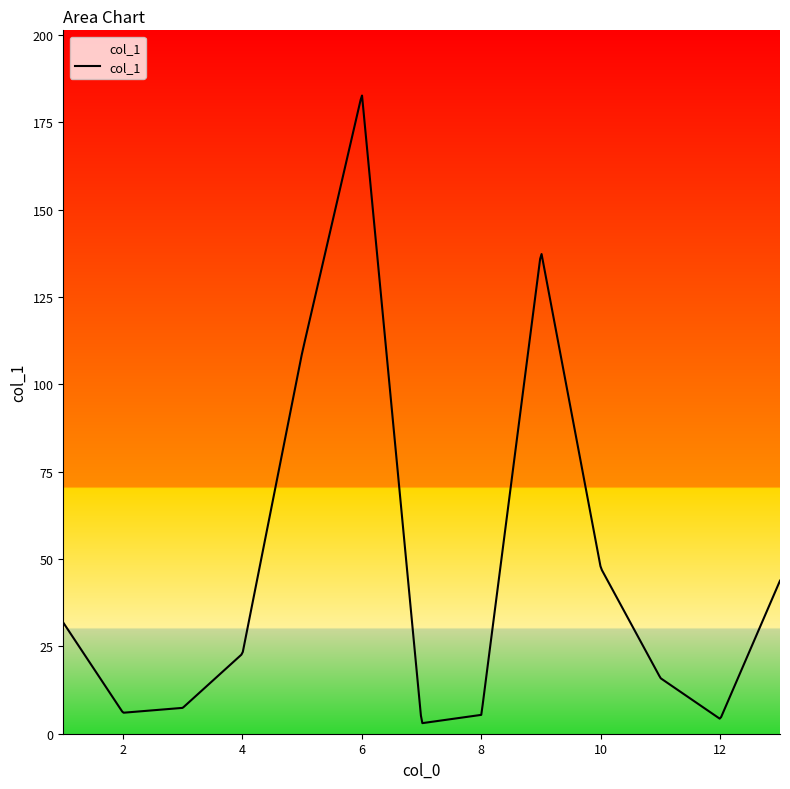

What is the difference between the maximum and minimum values?

179.6